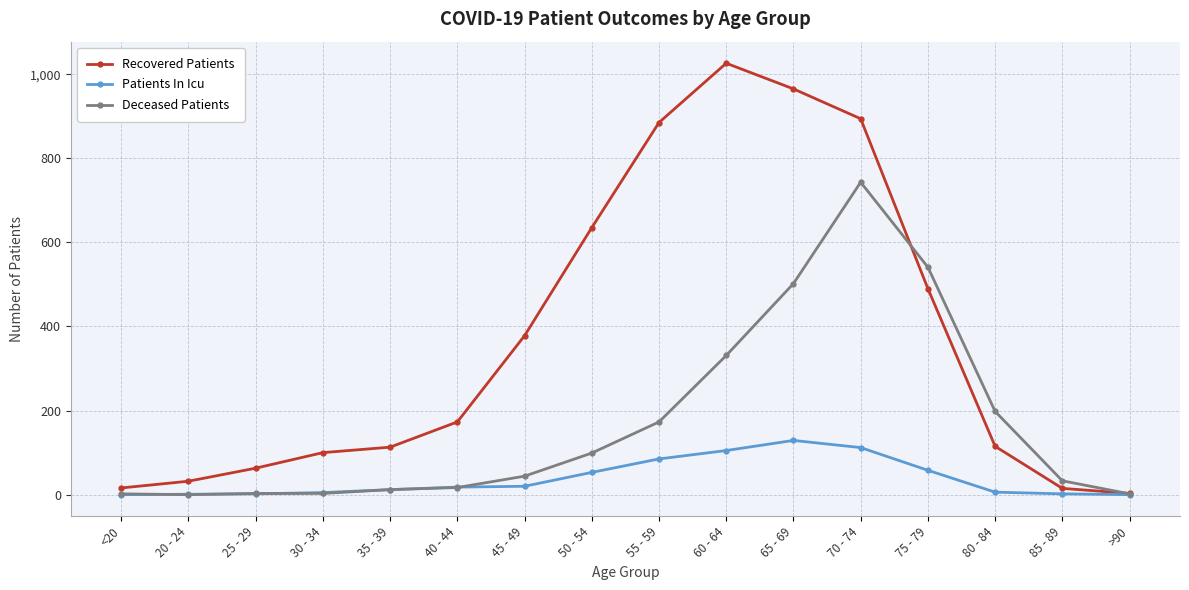

The Recovered Patients series shows 1691 at 60 - 64. True or false?

False